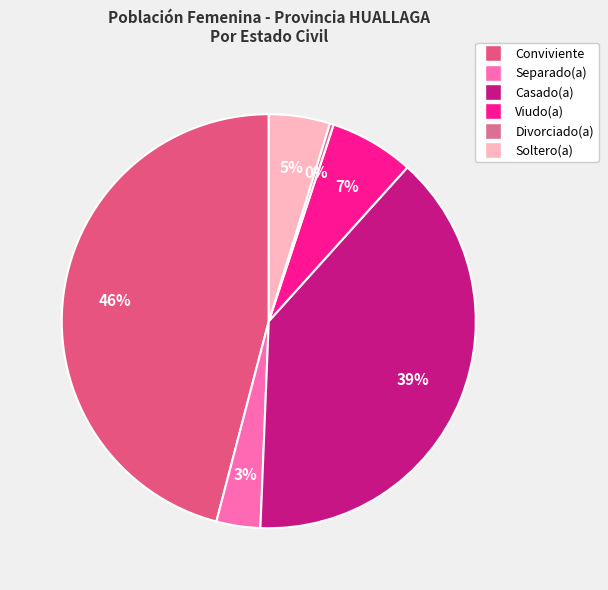

Which category has the biggest portion of the pie?

Conviviente